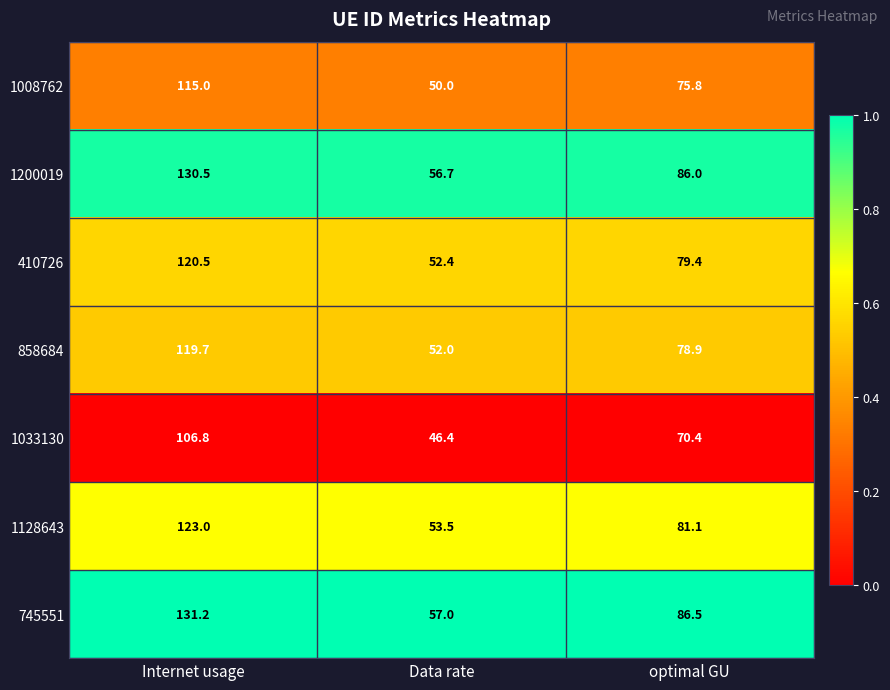

At which category does the chart reach its minimum across all series?

Data rate